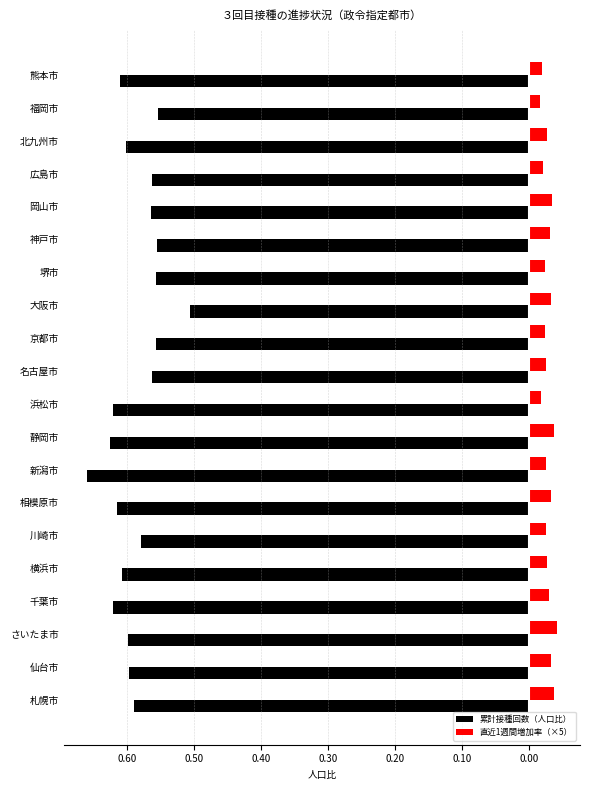

How many 直近1週間増加率（×5） values are between 0 and 1?

20